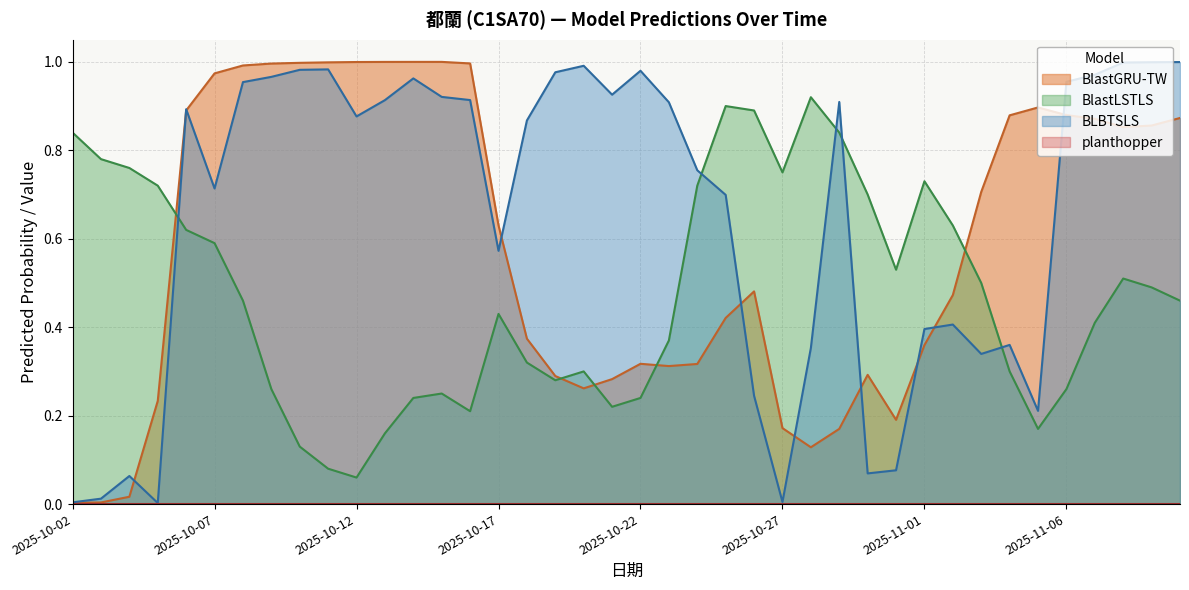

At which category is the sum across all series the highest?

2025-10-08